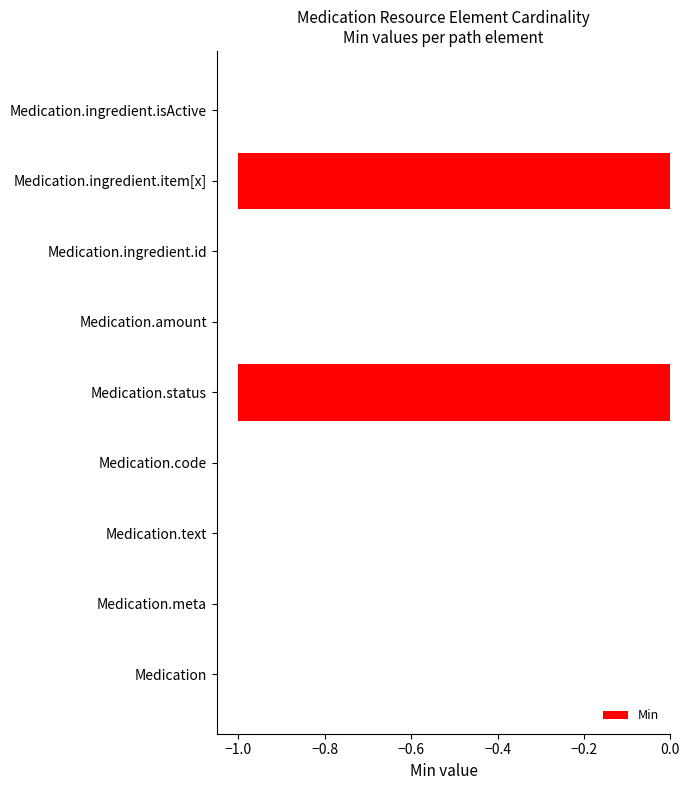

How many distinct data groups are displayed?

1